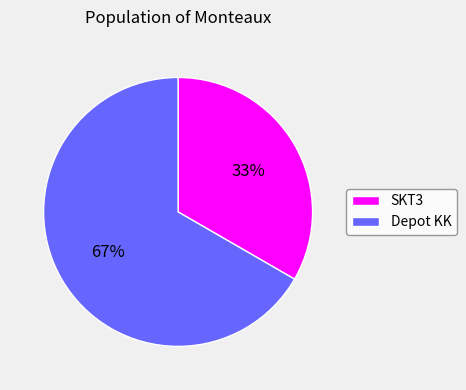

Does any single category account for the majority?

Yes